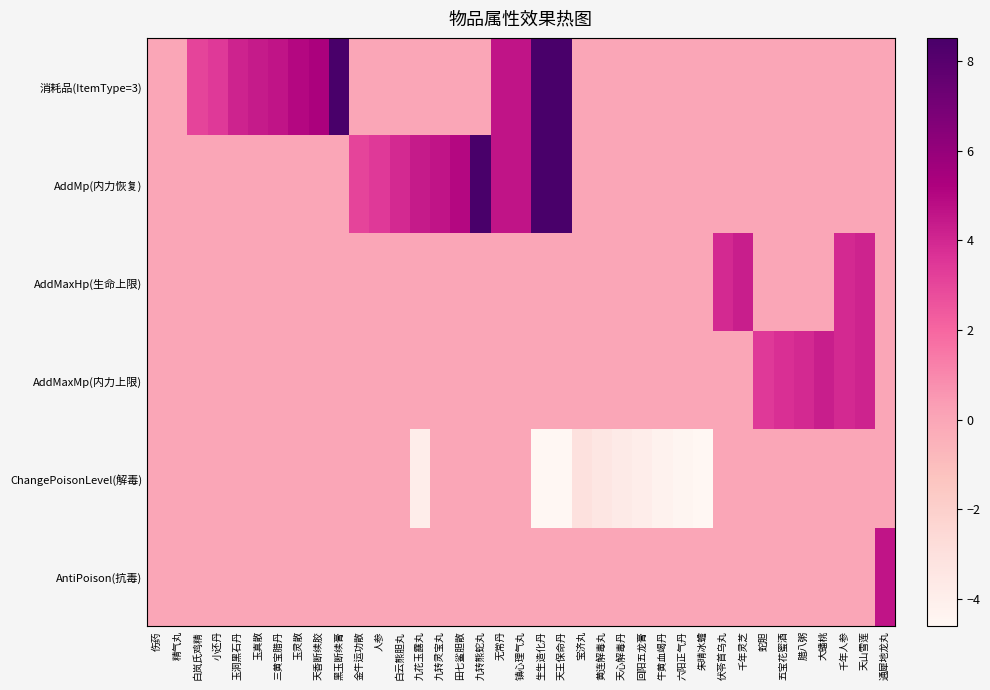

Which series has the widest spread of values?

消耗品(ItemType=3)